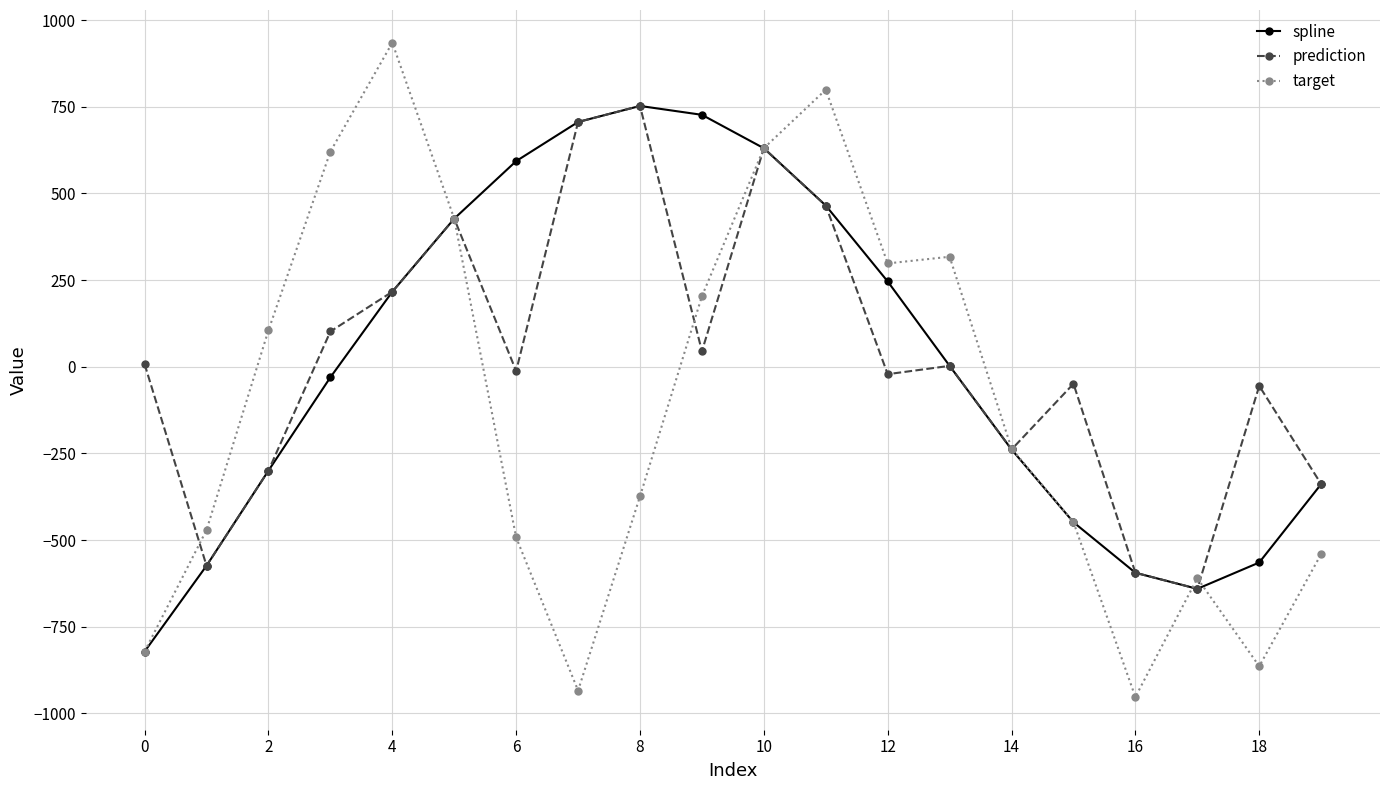

What is the minimum value shown in the chart?

-952.8